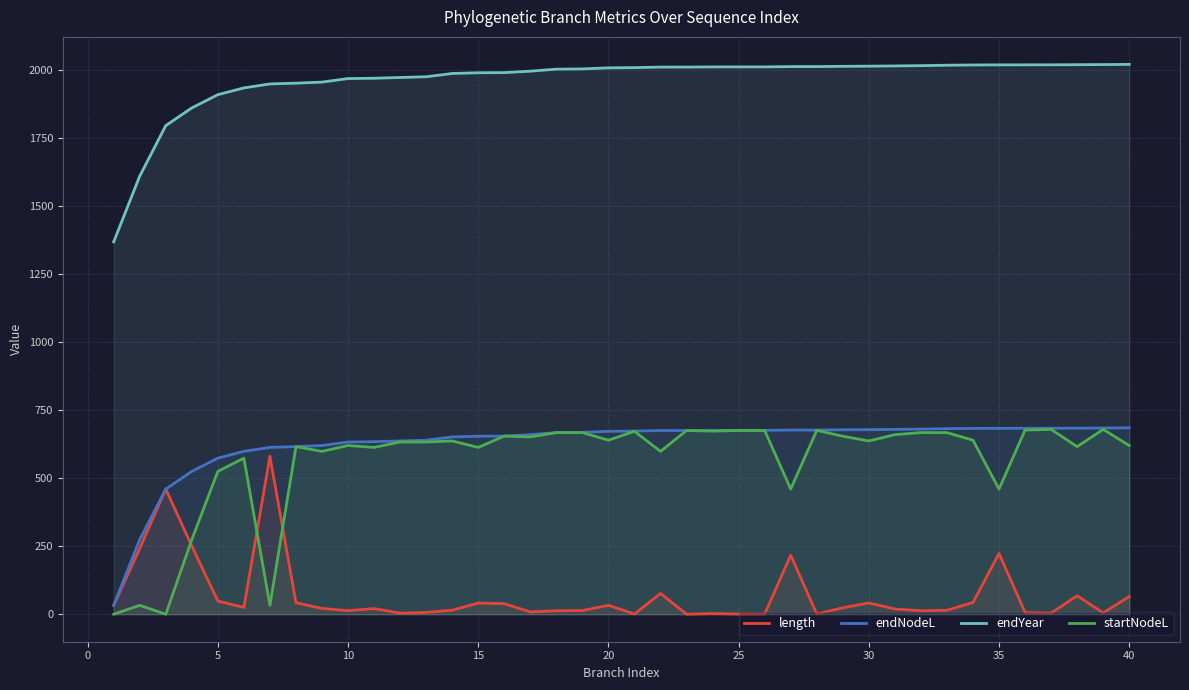

At 35, list the series in order from smallest to largest.

length, startNodeL, endNodeL, endYear